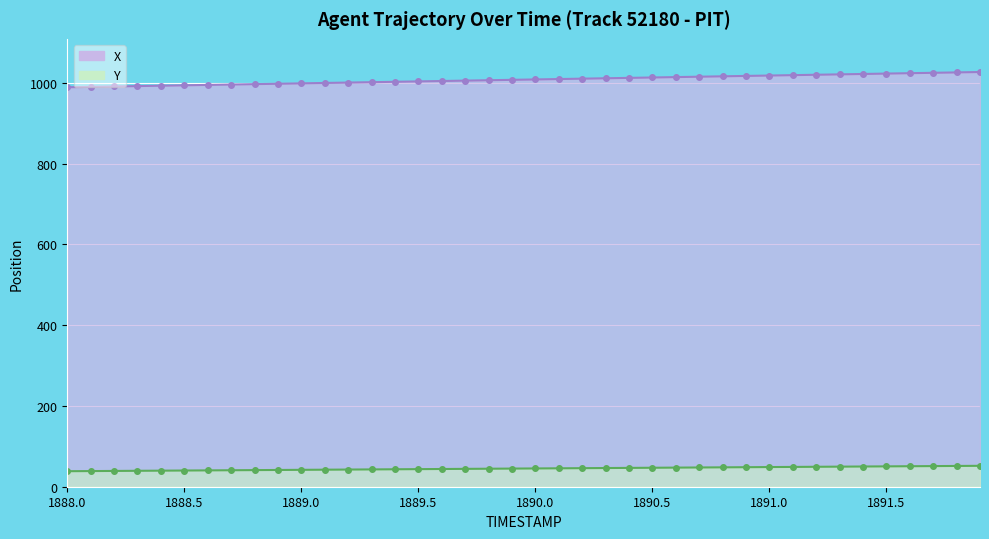

Where does the Y series first go above 45?

1890.0